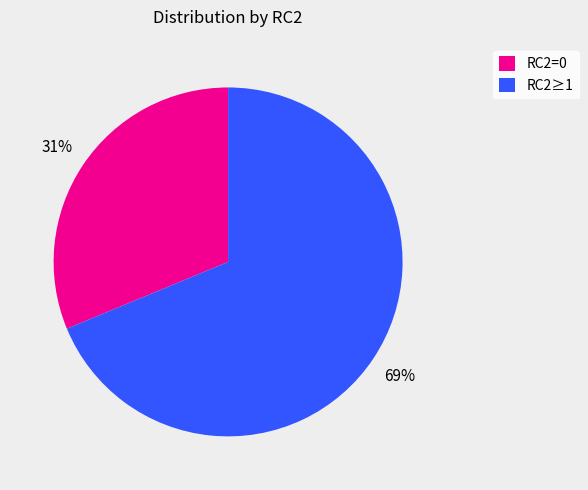

Between RC2≥1 and RC2=0, which is larger?

RC2≥1